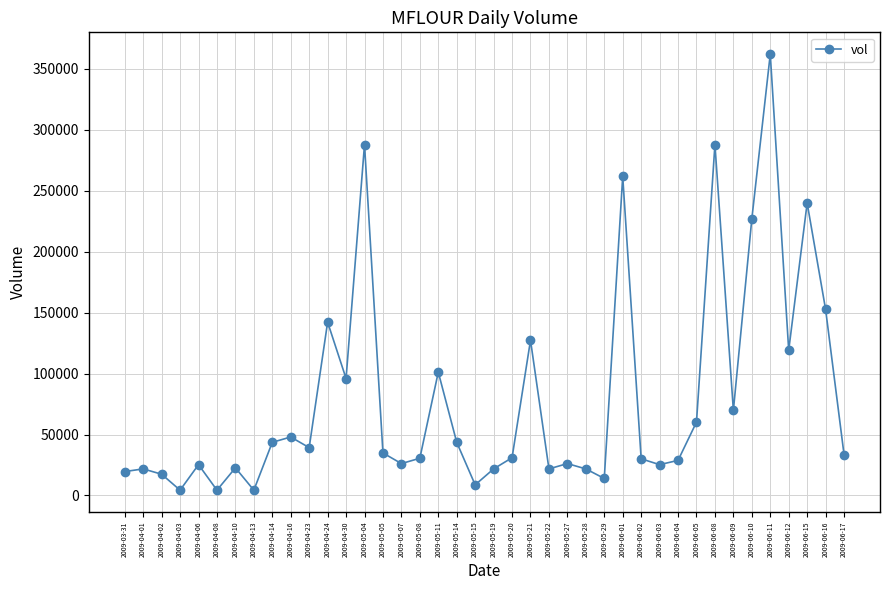

True or false: the data has more than 1 interior local peaks.

True